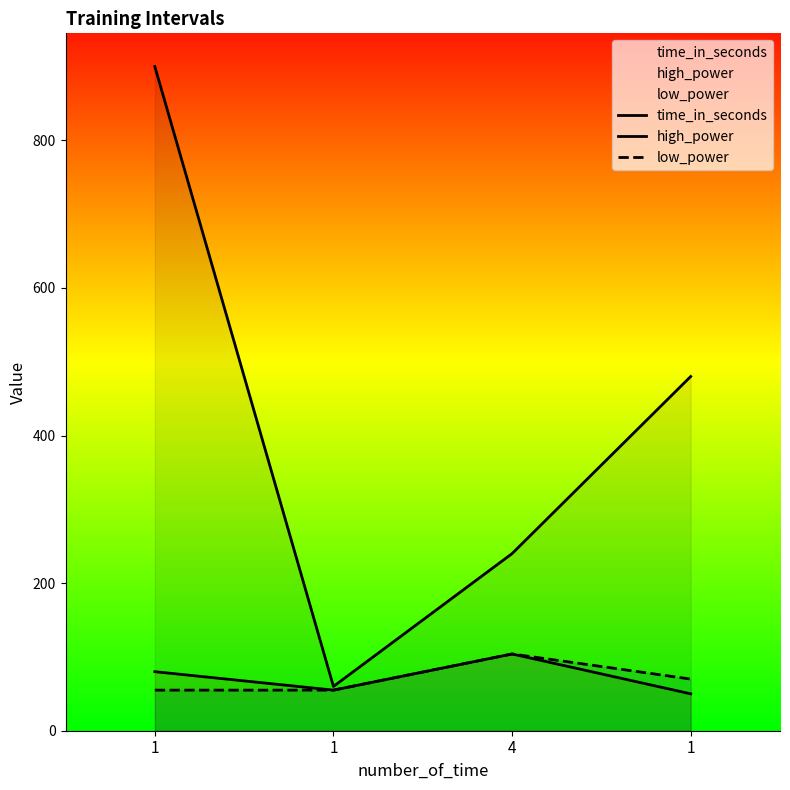

Which series changed the most between 1 and 1?

time_in_seconds